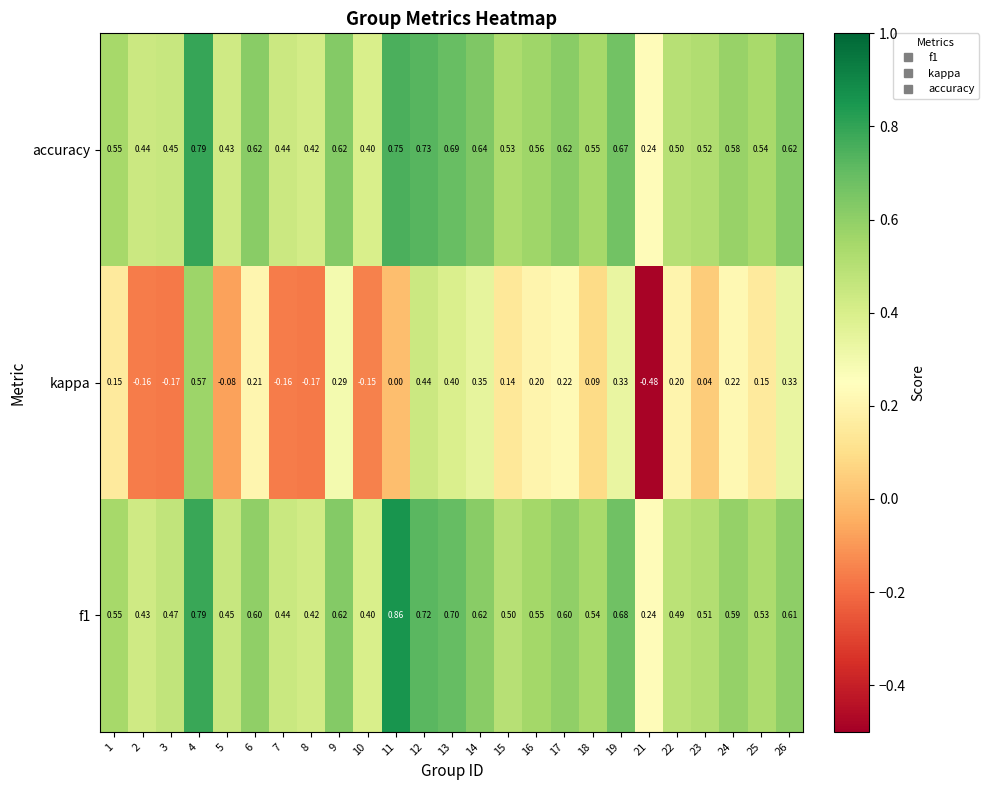

Between 4 and 8, which series saw the biggest shift?

kappa